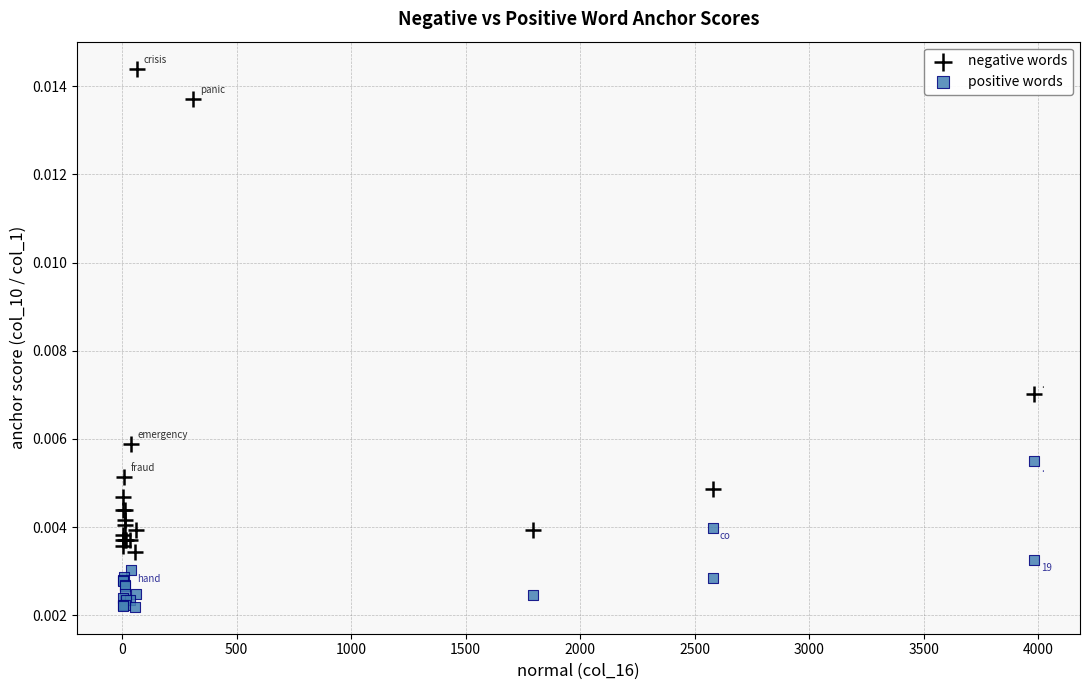

Which series has the widest spread of Y values?

negative words